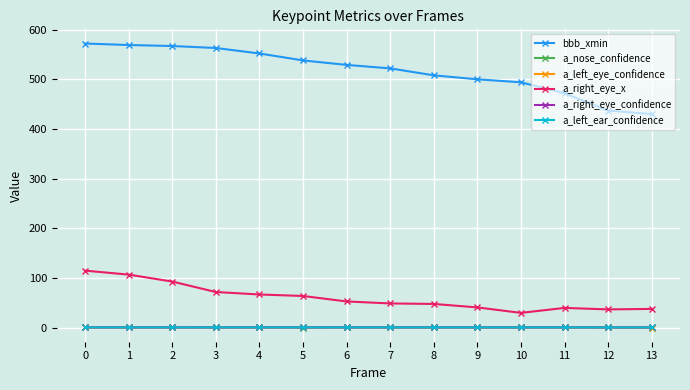

Is the value of a_right_eye_x at 6 greater than the value of a_left_ear_confidence at 10?

Yes